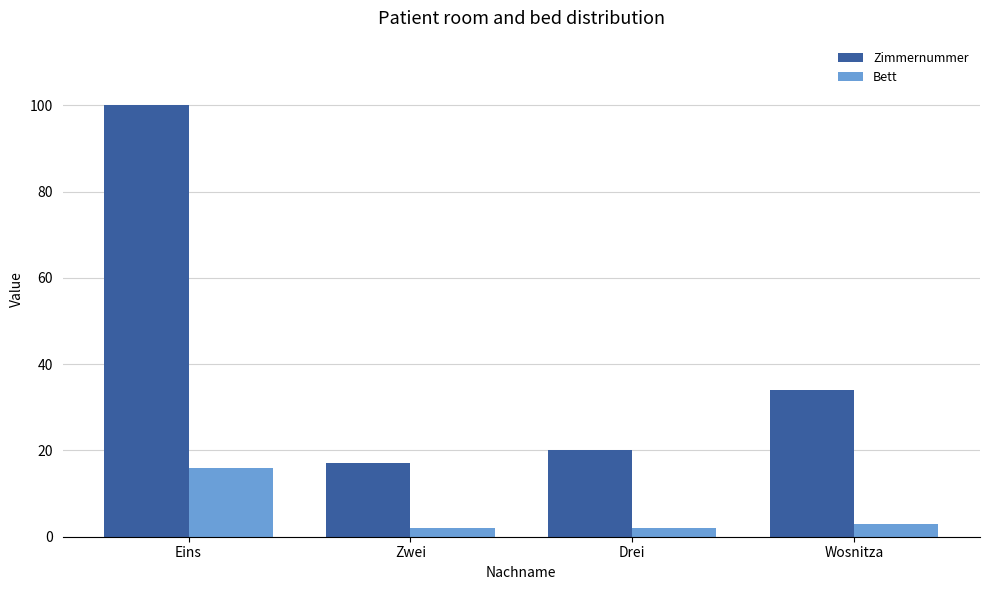

List the labels in order of Zimmernummer value, largest first.

Eins, Wosnitza, Drei, Zwei